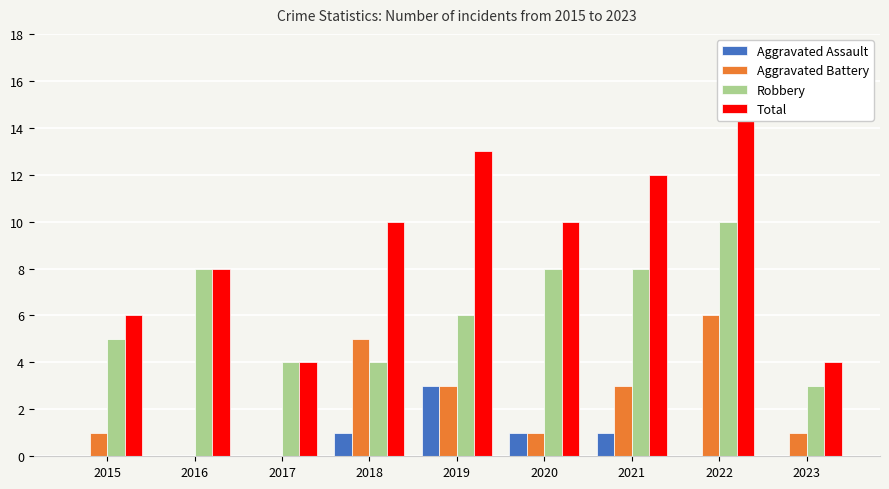

What is the sum of all Robbery values?

56